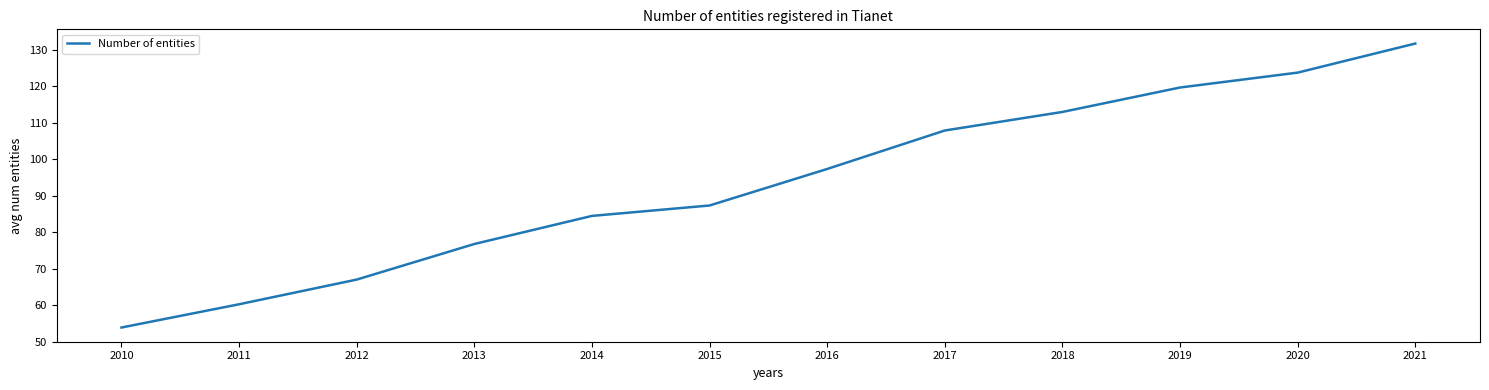

How many values exceed 97?

6